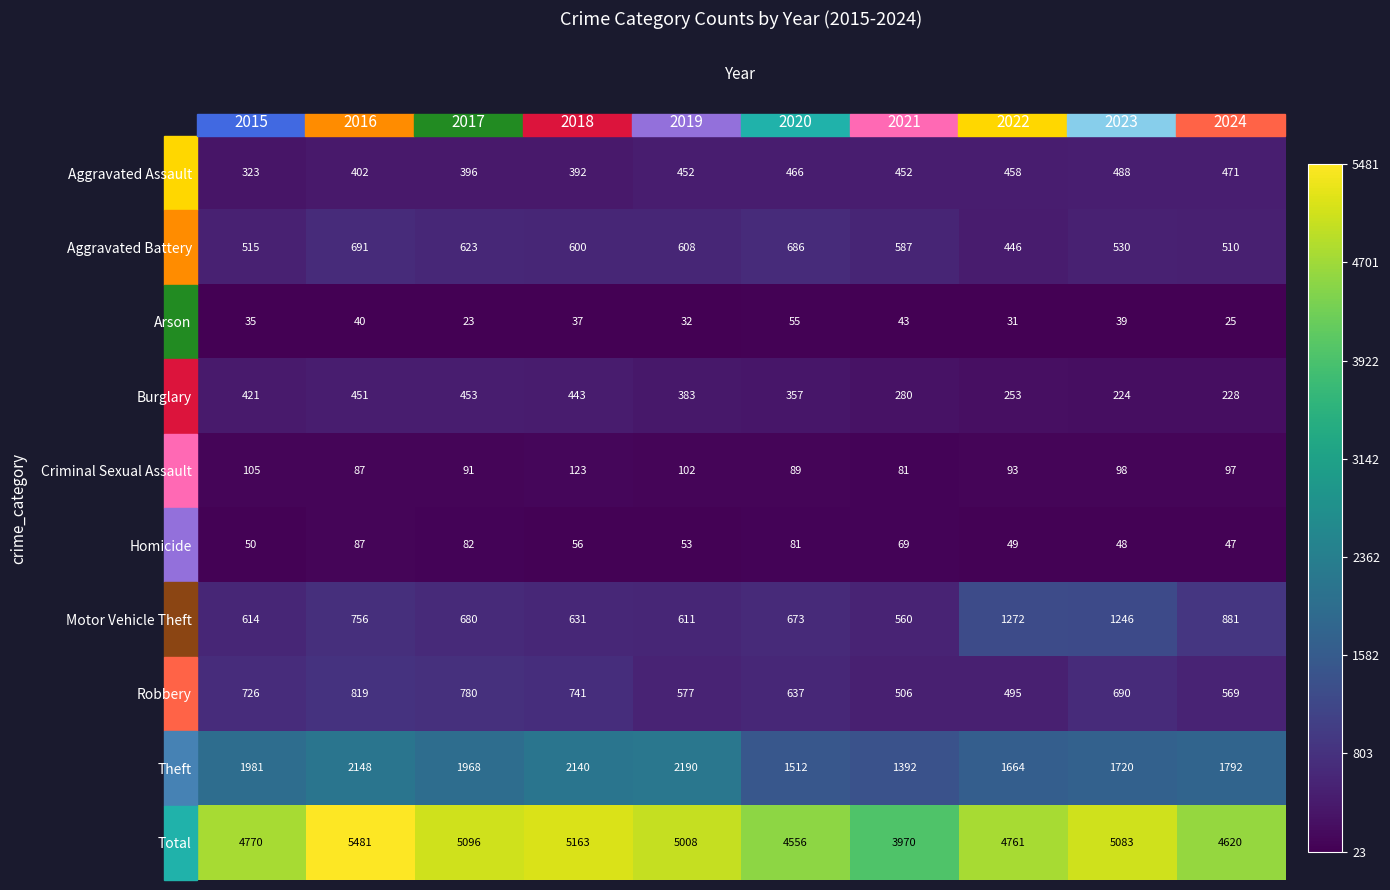

What is the difference between the maximum and minimum values in the Theft series?

798